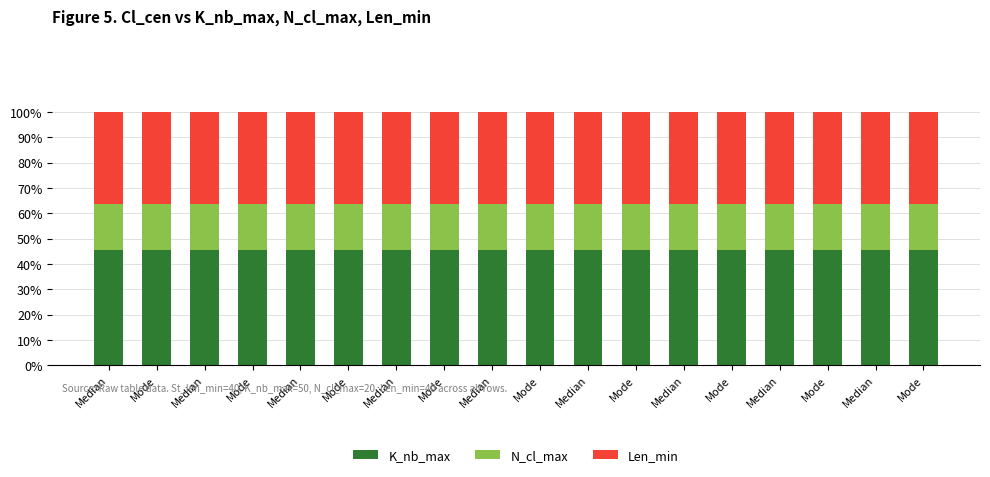

What are all the series names shown in the legend?

K_nb_max, N_cl_max, Len_min